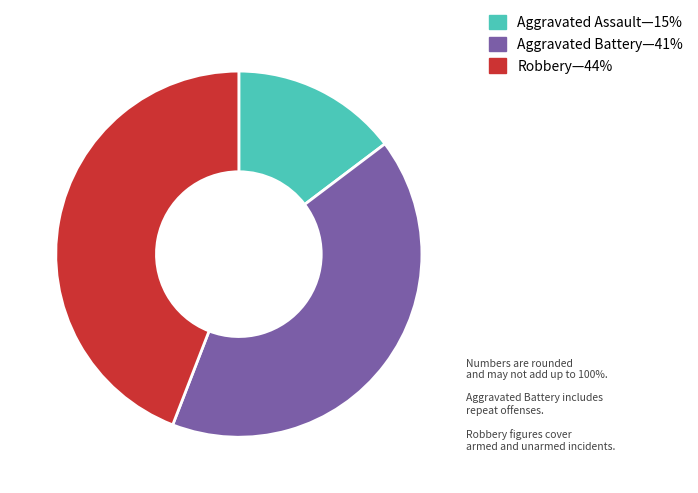

How many slices are in this pie chart?

3